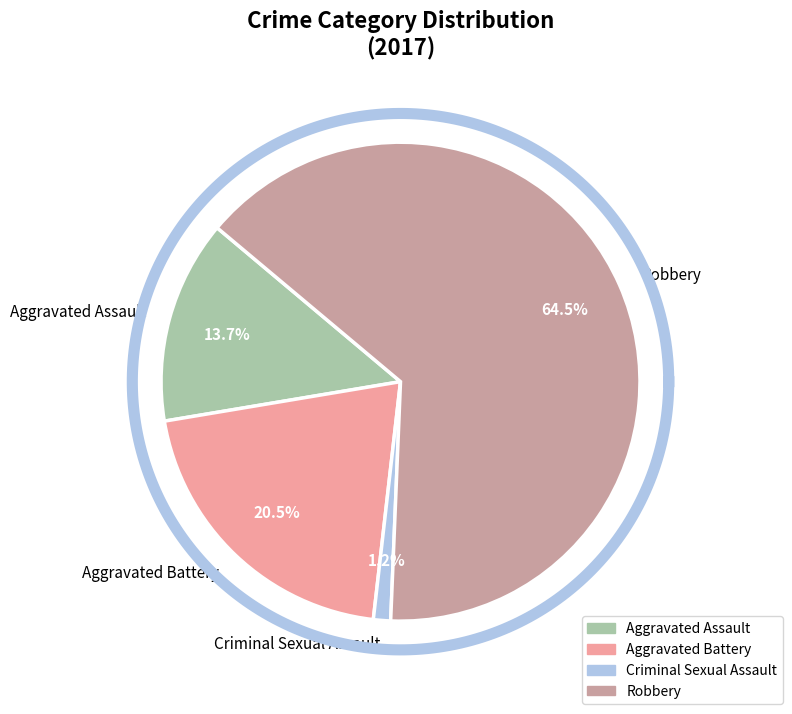

Which category has the smallest portion of the pie?

Criminal Sexual Assault